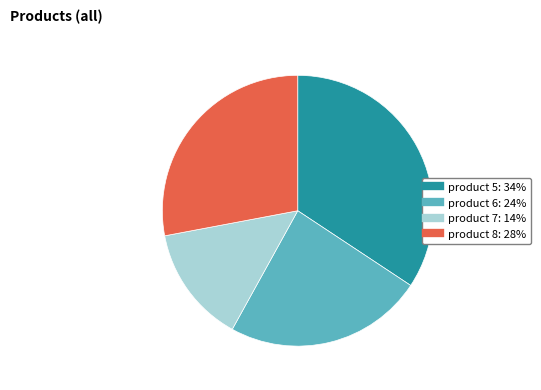

Count the number of slices in the pie.

4